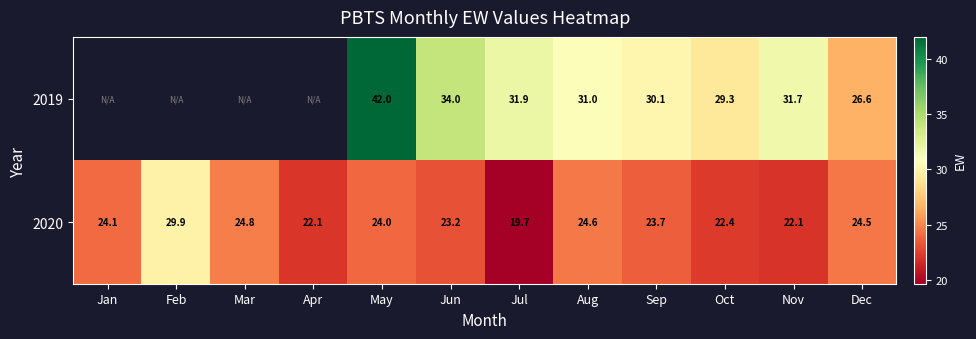

What is the difference between the maximum and minimum values in the 2020 series?

10.2